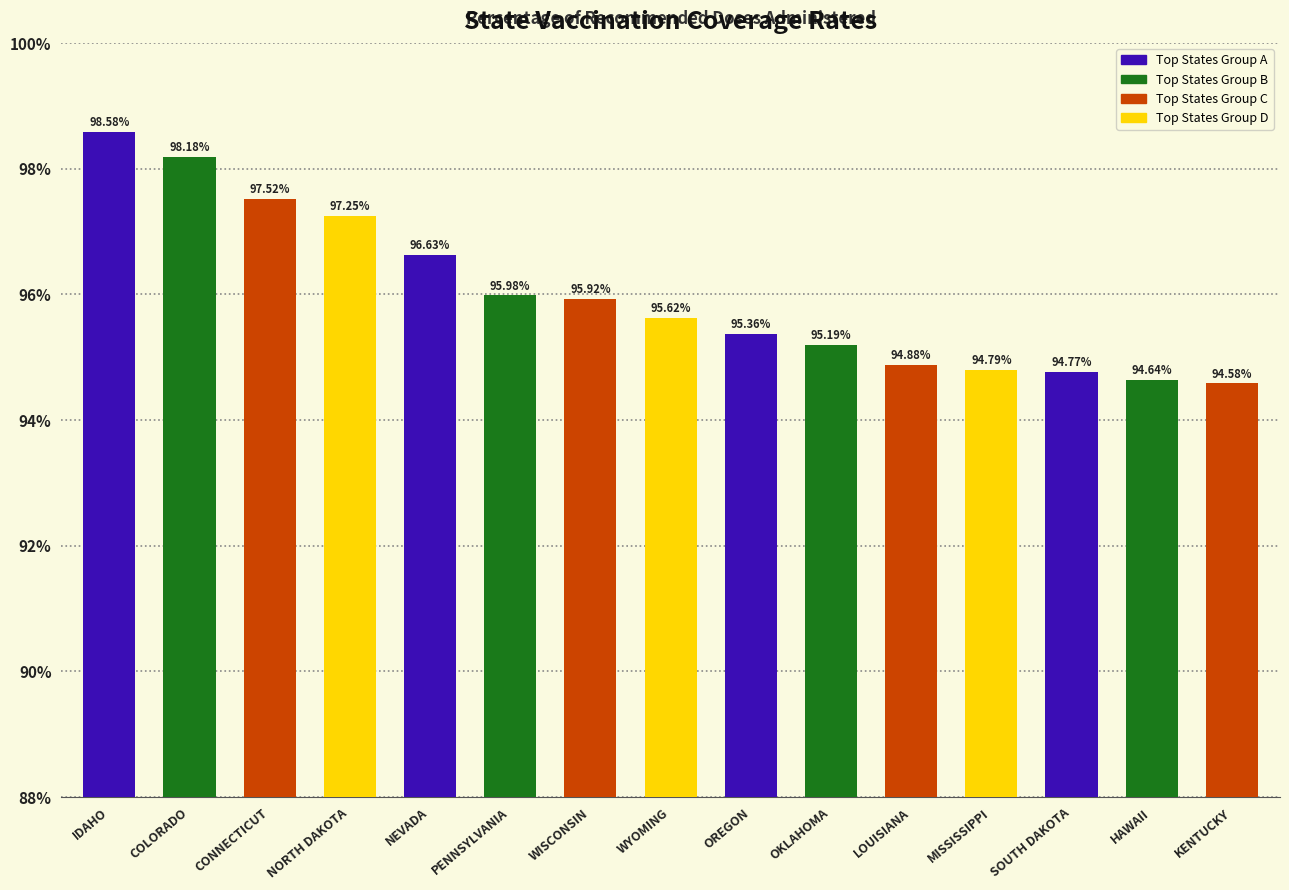

List the labels in order of value, largest first.

IDAHO, COLORADO, CONNECTICUT, NORTH DAKOTA, NEVADA, PENNSYLVANIA, WISCONSIN, WYOMING, OREGON, OKLAHOMA, LOUISIANA, MISSISSIPPI, SOUTH DAKOTA, HAWAII, KENTUCKY